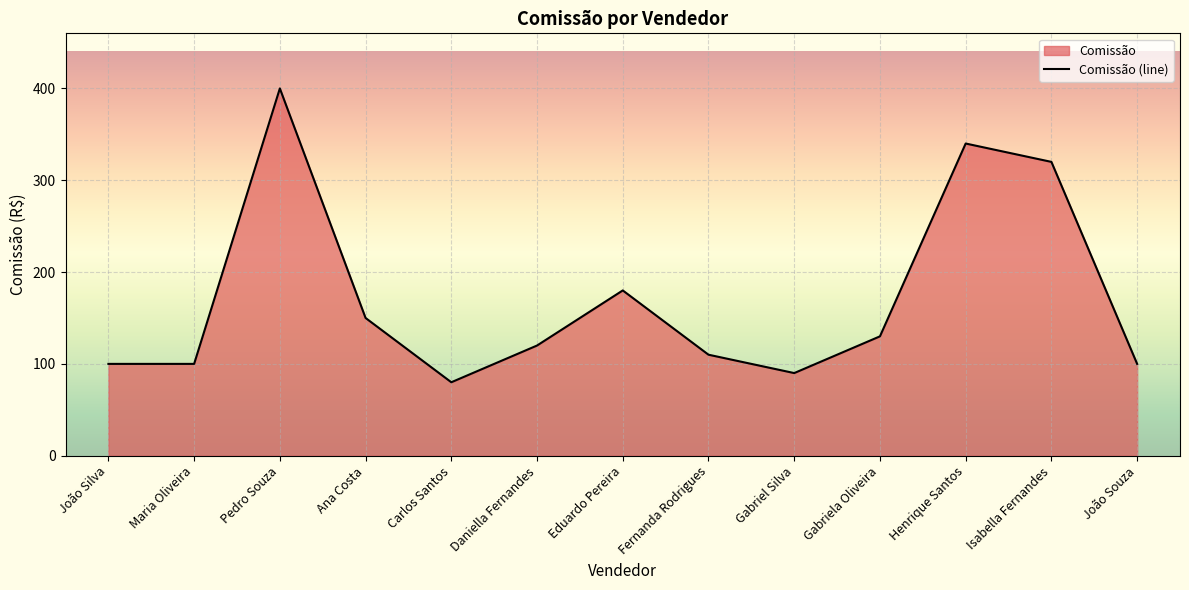

What position from the right is Eduardo Pereira?

7